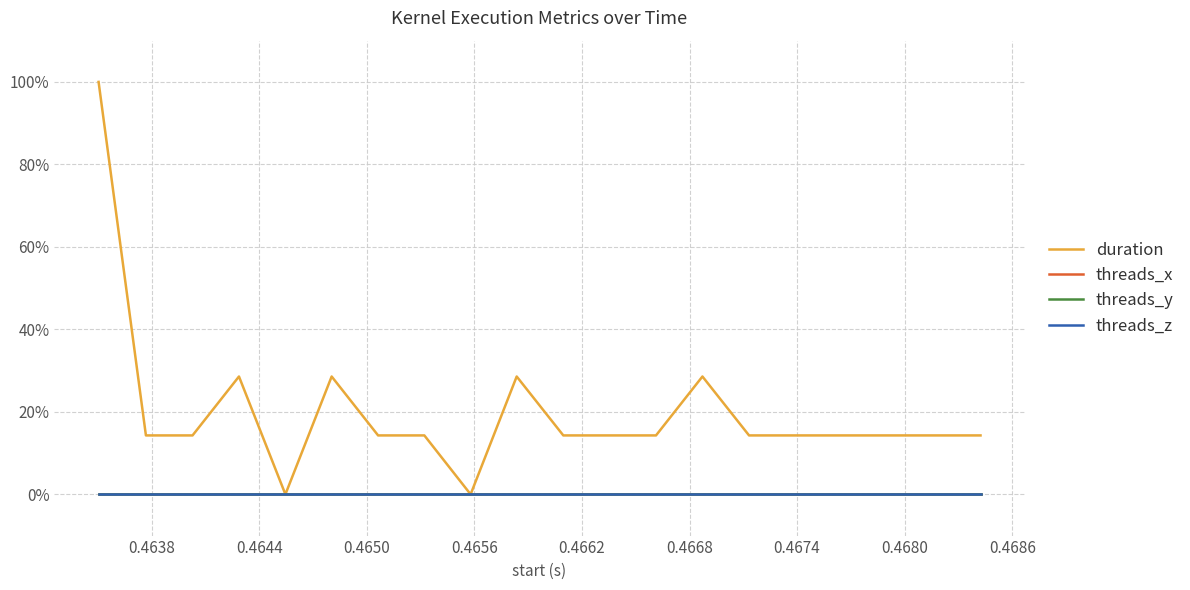

Is this an area chart (filled region under the line)?

No